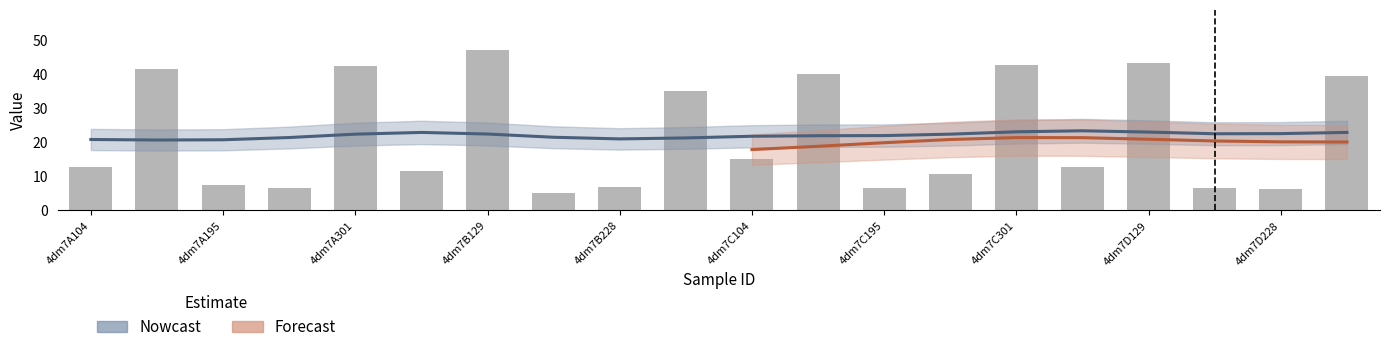

The value at 4dm7C104 is 16.9. True or false?

False